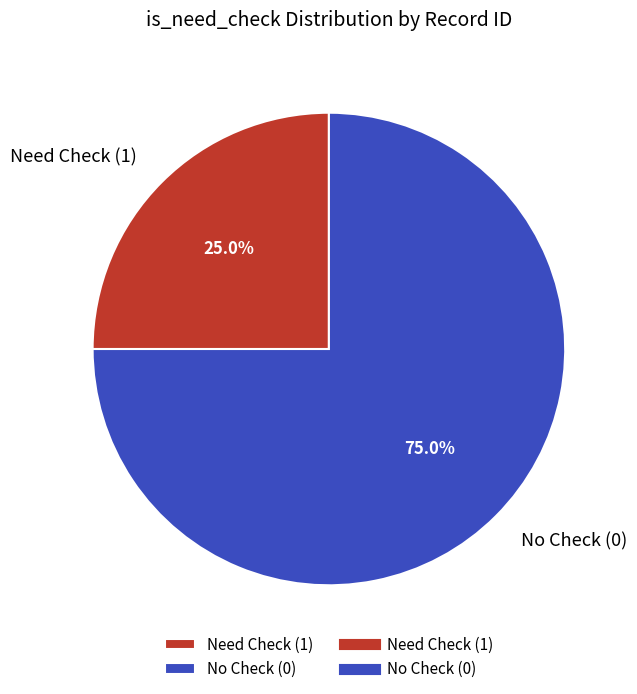

Is there any slice that represents more than half of the pie?

Yes